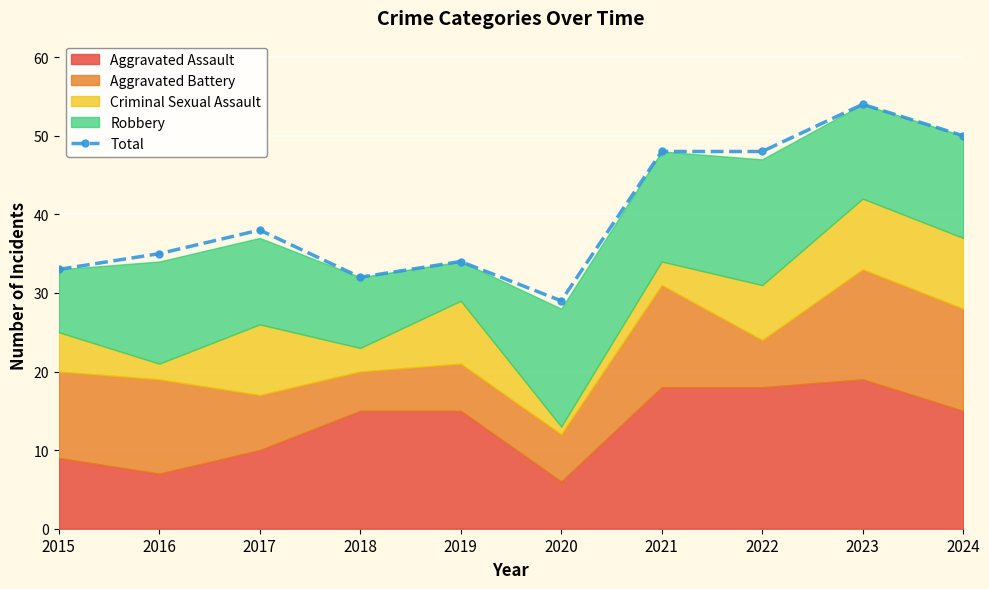

Is it true that the value at 2023 is 54?

True